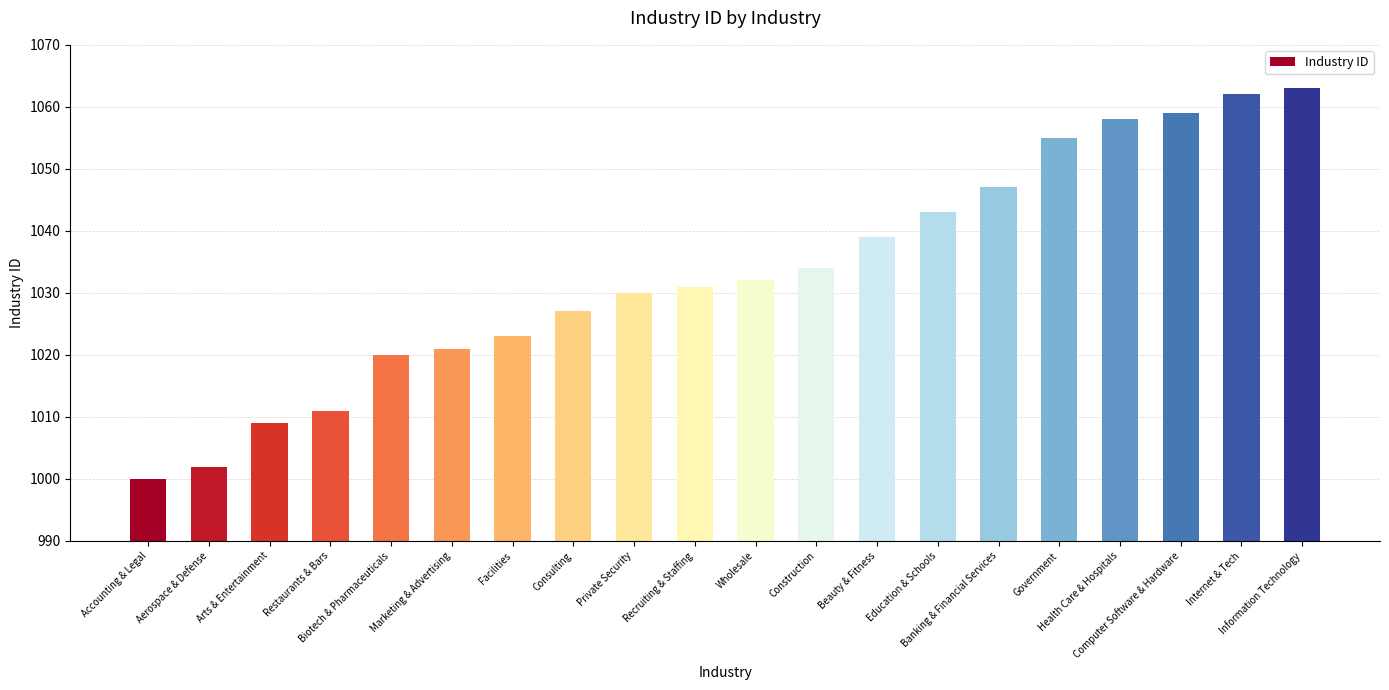

Count the number of categories in the chart.

20